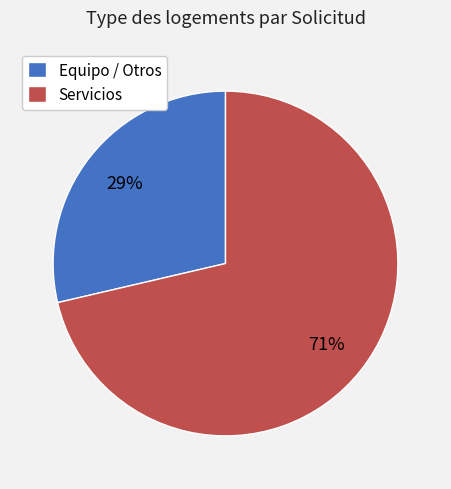

Count the number of slices in the pie.

2